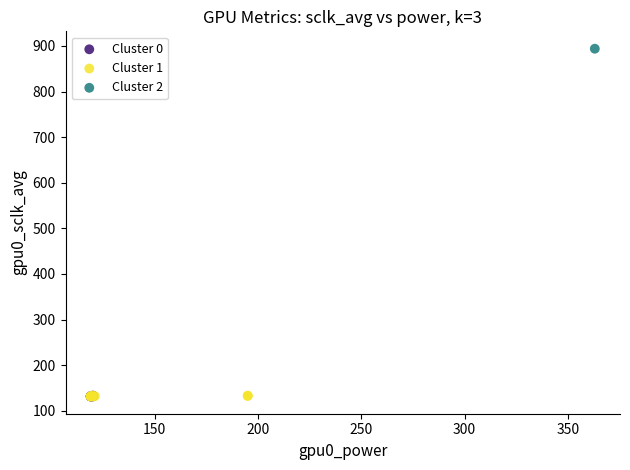

What are all the series names shown in the legend?

Cluster 0, Cluster 1, Cluster 2